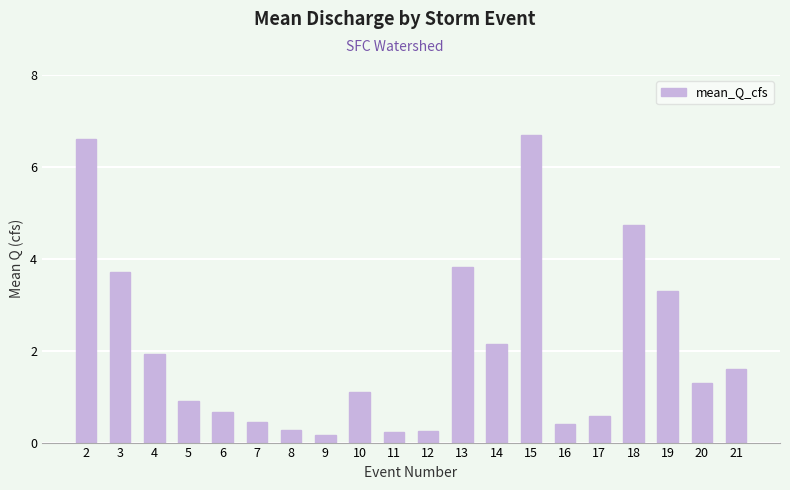

How many series are shown in this chart?

1